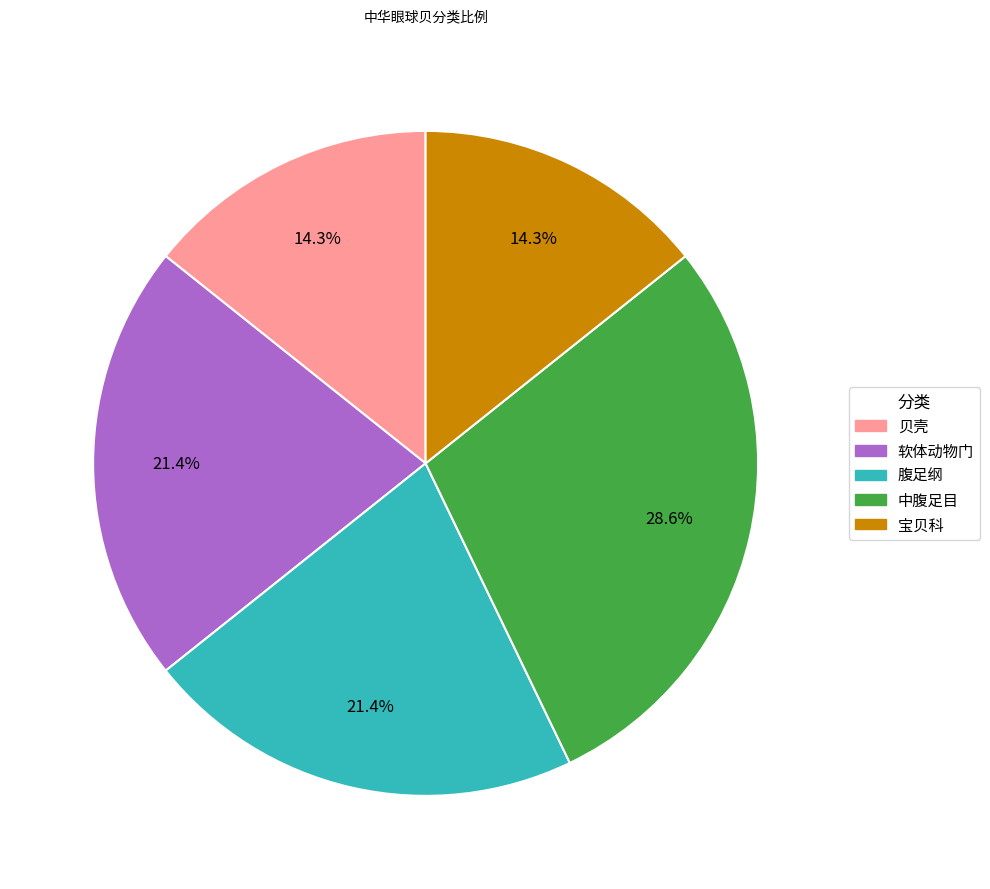

To the nearest percent, what is the difference between the 软体动物门 and 中腹足目 slice percentages?

7%